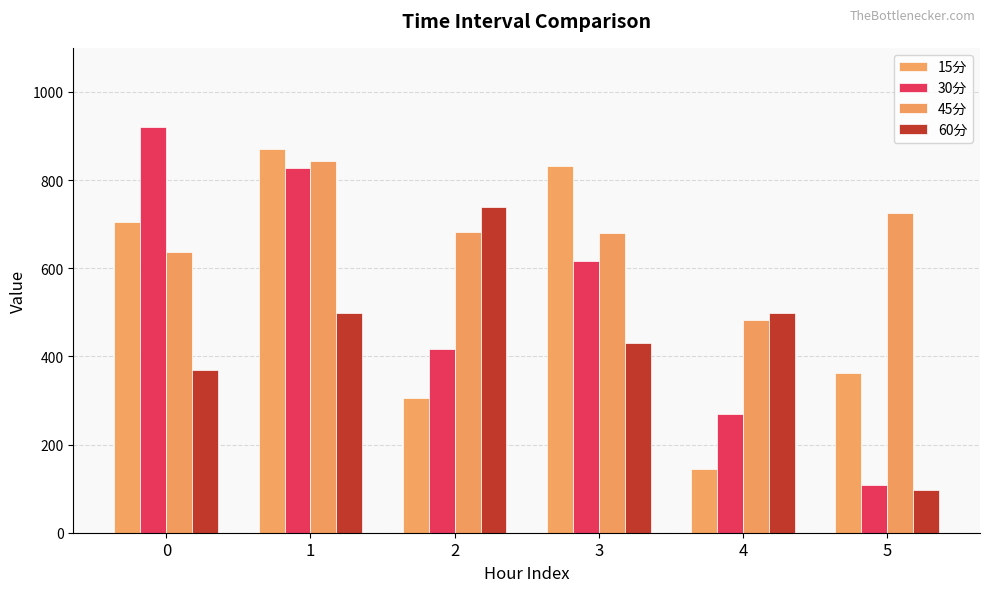

Is the value of 45分 at 5 greater than the value of 30分 at 4?

Yes